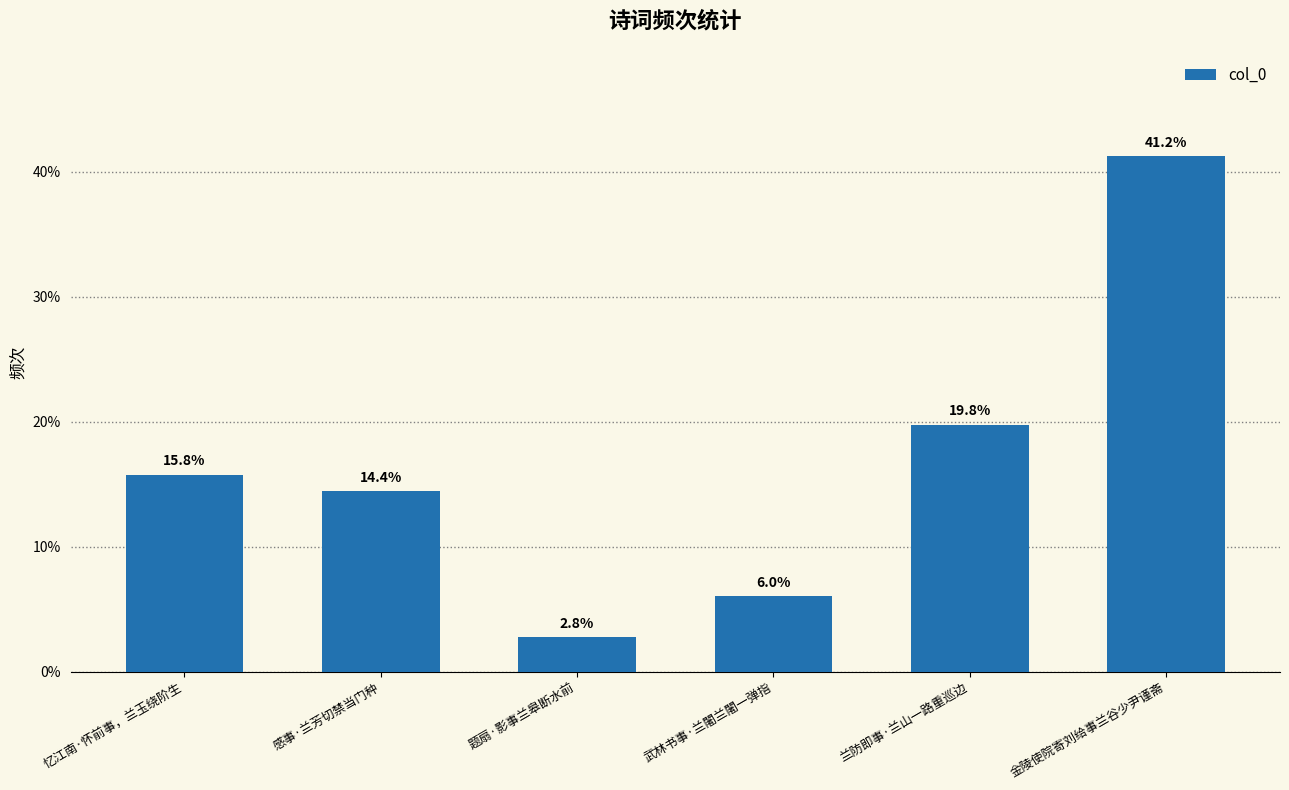

Read the value at 感事·兰芳切禁当门种.

14.4